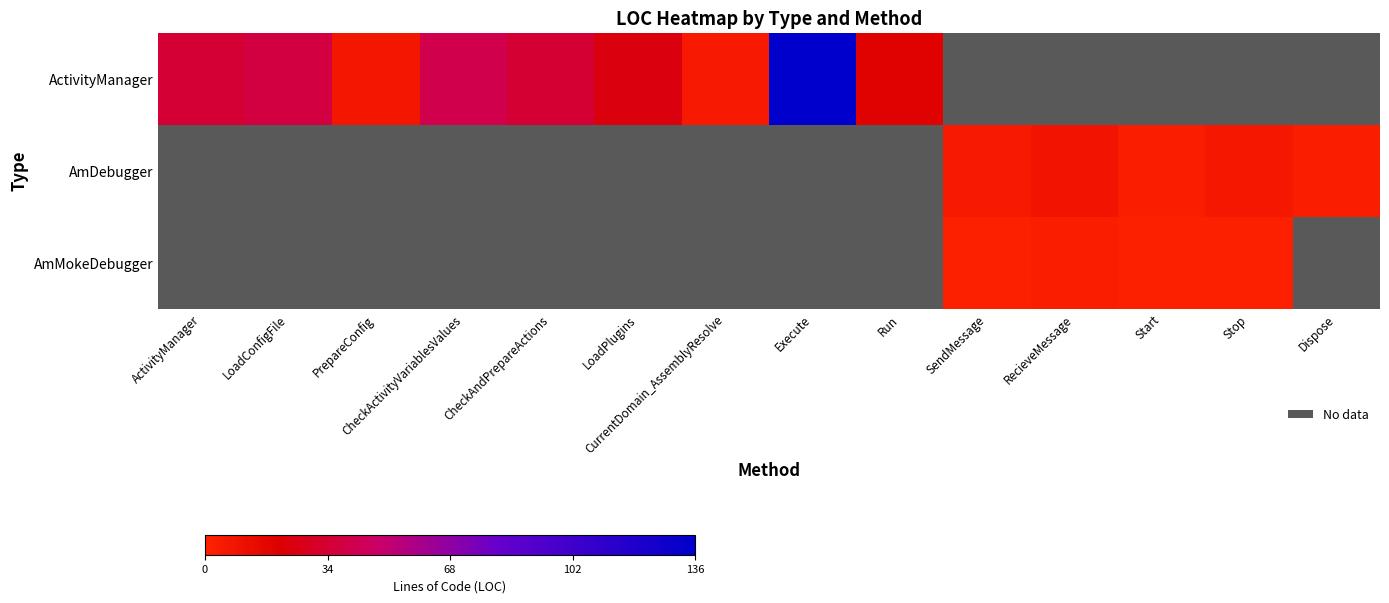

At RecieveMessage, list the series in order from largest to smallest.

ActivityManager, AmDebugger, AmMokeDebugger